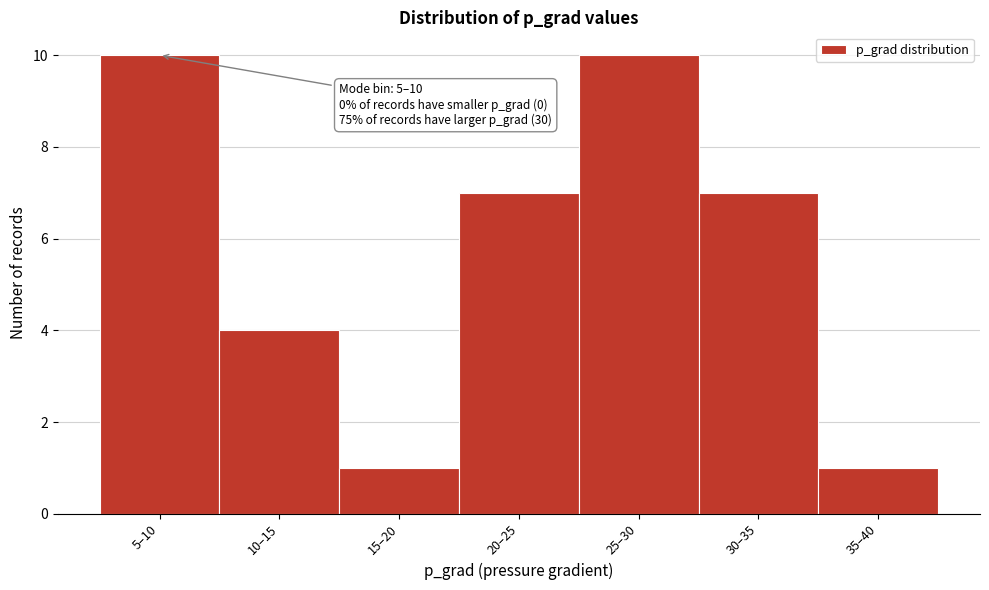

Reading left to right, what are all the values shown in this chart?

5–10=10	10–15=4	15–20=1	20–25=7	25–30=10	30–35=7	35–40=1